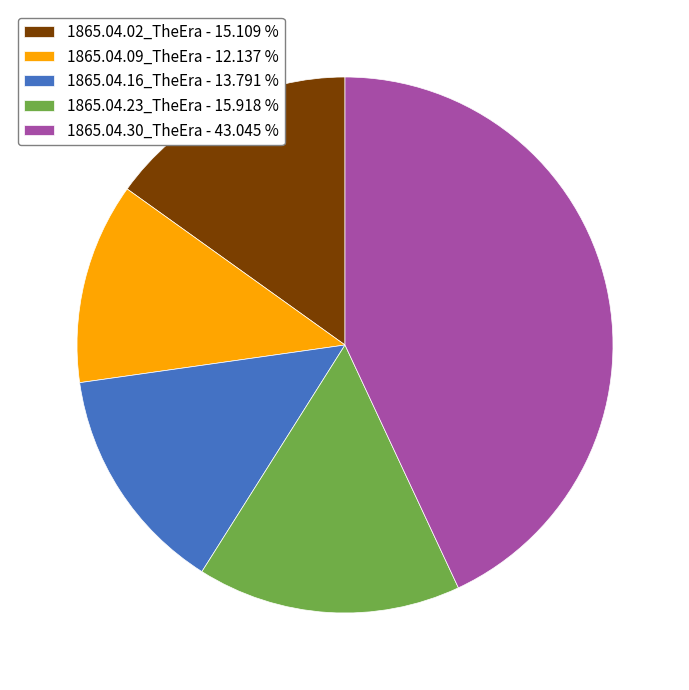

Count the number of slices in the pie.

5